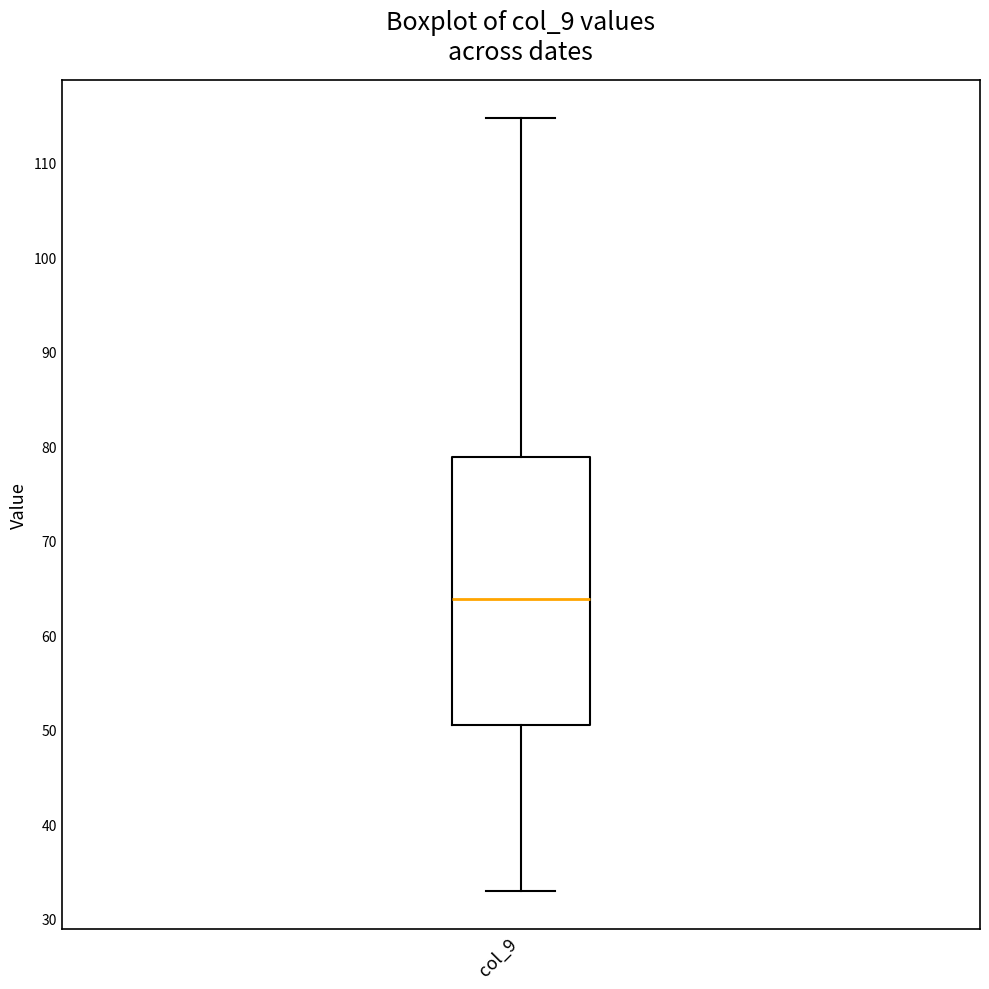

Transcribe this box plot: give where the median line is, the range the box spans, and where the two whiskers end, as read against the y-axis. The values are not printed on the chart, so give them approximately, as read against the axis.

median 64, box 50 to 79, whiskers 33 to 115